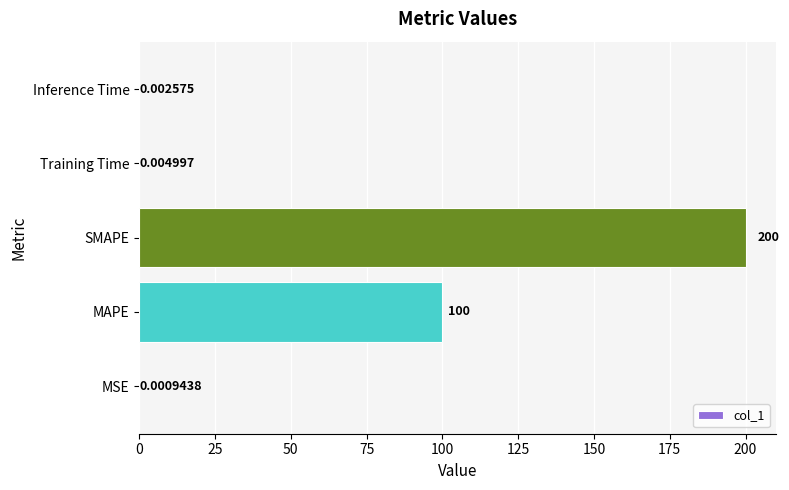

What is the sum of the values at SMAPE and MSE?

200.0